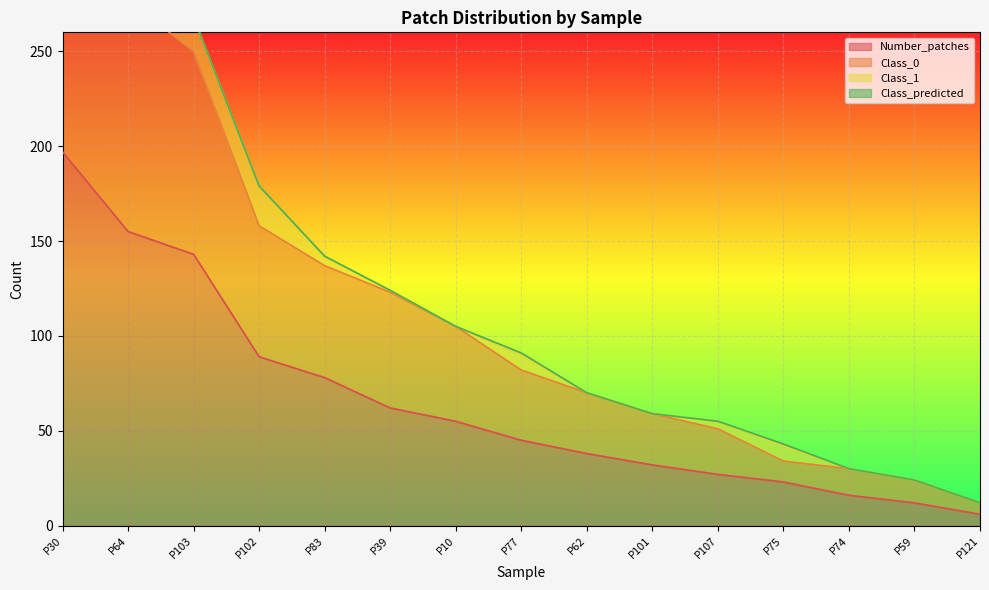

True or false: Class_0 and Number_patches intersect in this chart.

False